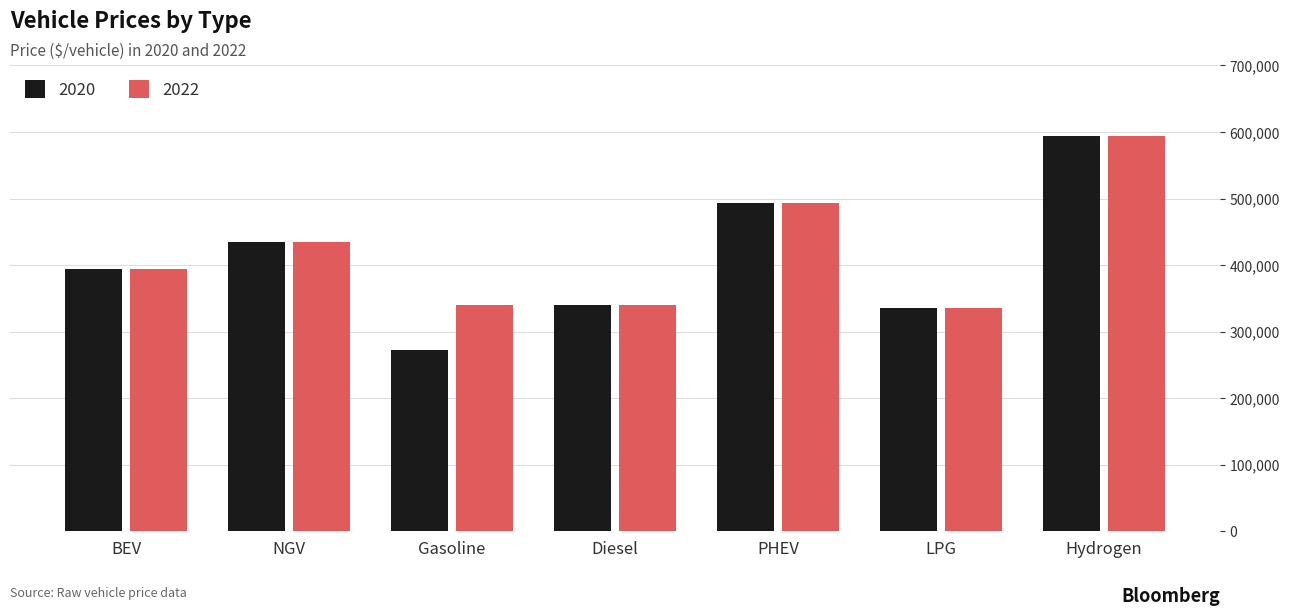

What value does the 2020 series have at LPG?

335508